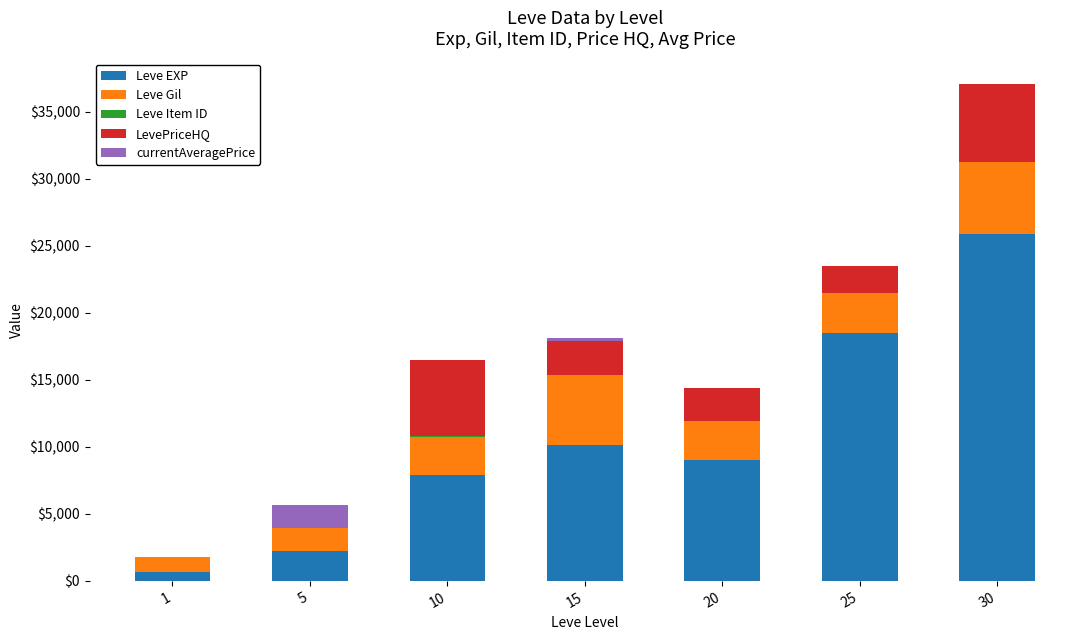

The Leve EXP series shows 18490.0 at 25. True or false?

True